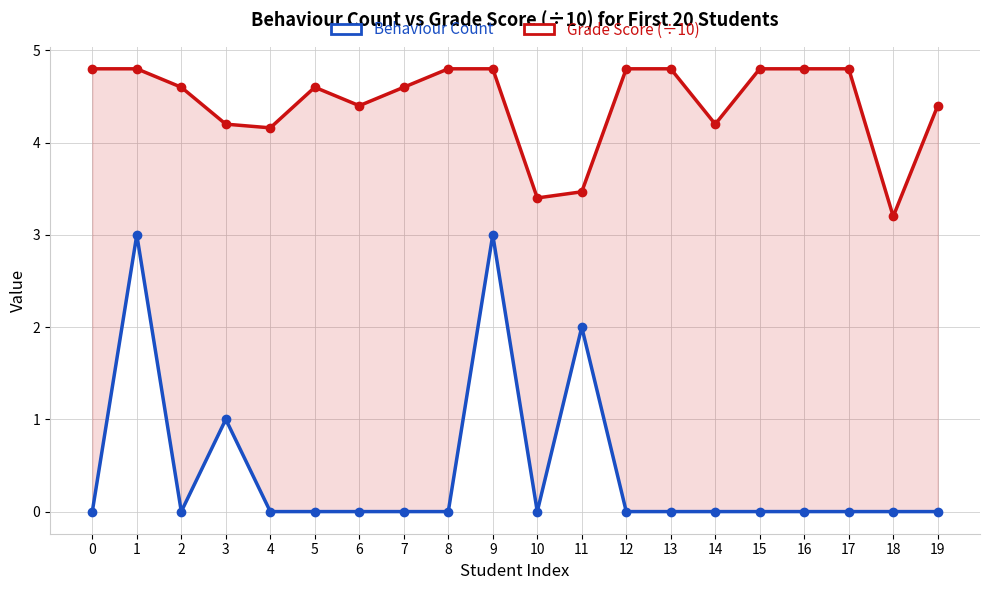

Which category has the highest value in the Behaviour Count series?

1